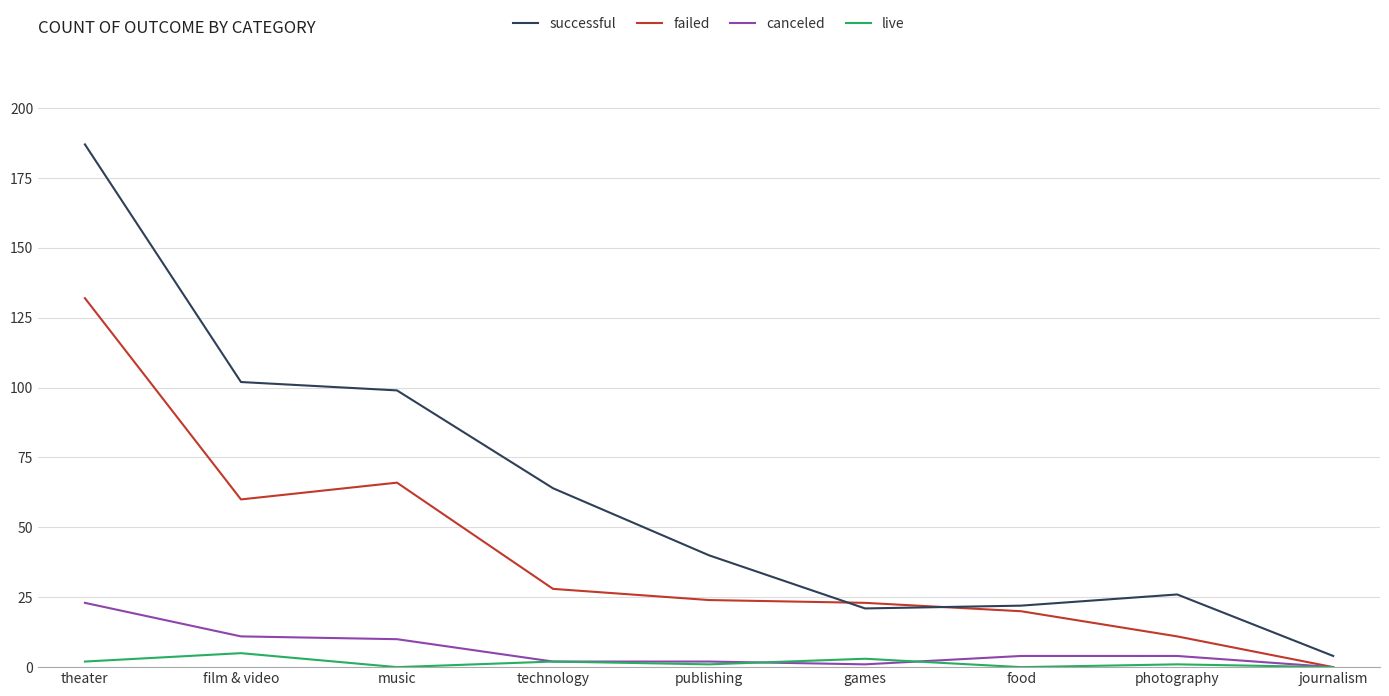

The value of live at journalism is 0. True or false?

True